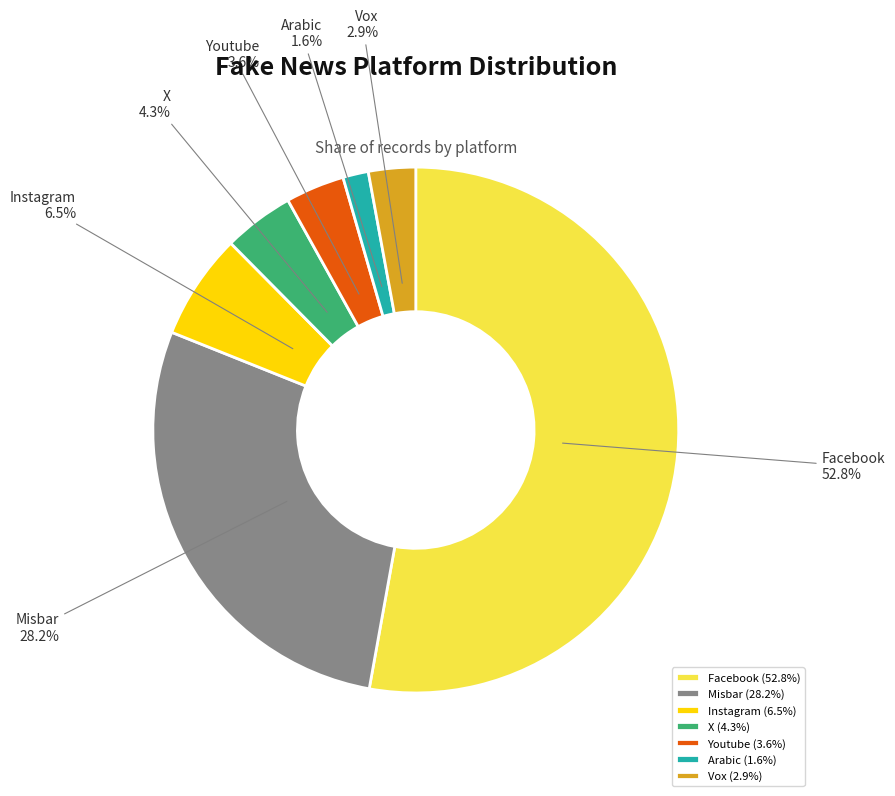

Count the number of slices in the pie.

7